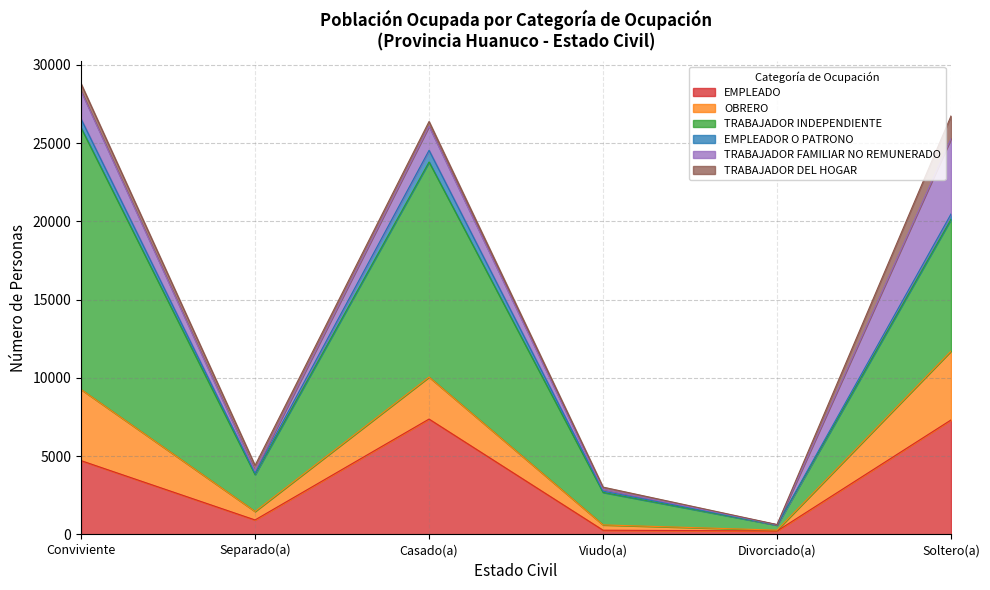

What is the average value of the TRABAJADOR DEL HOGAR series?

454